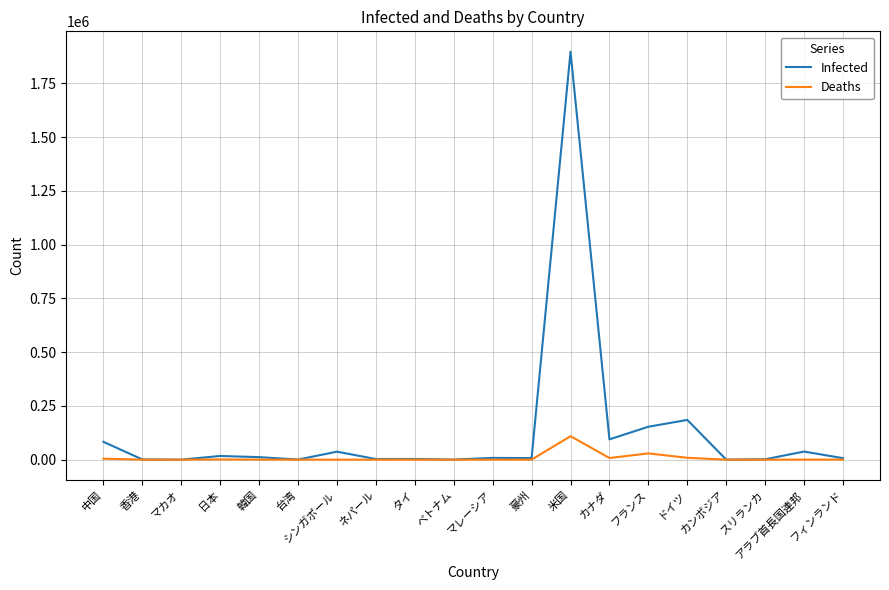

In Deaths, how many points are higher than both neighbors (excluding endpoints)?

6